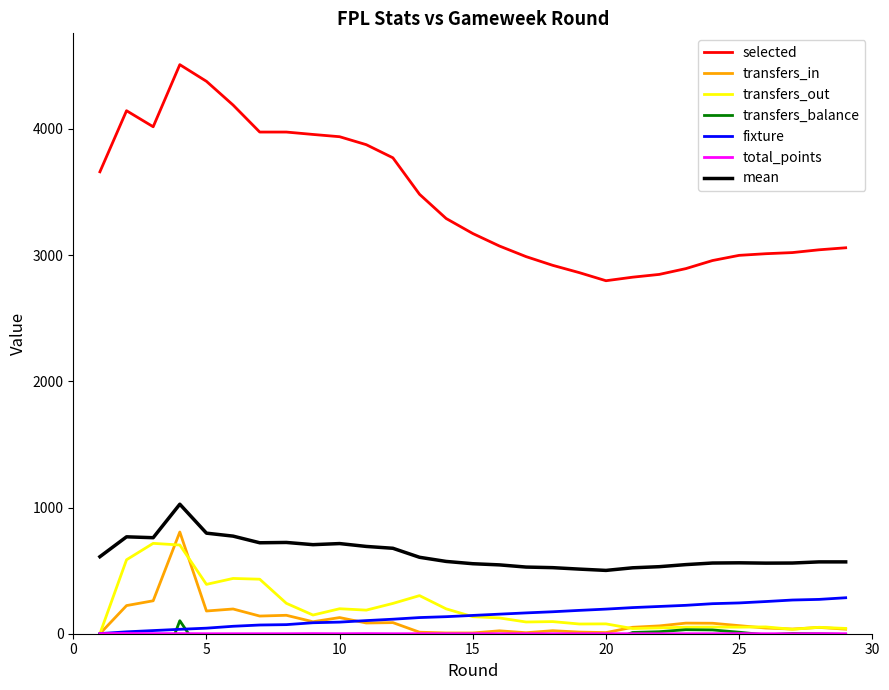

True or false: transfers_balance and transfers_out intersect in this chart.

False